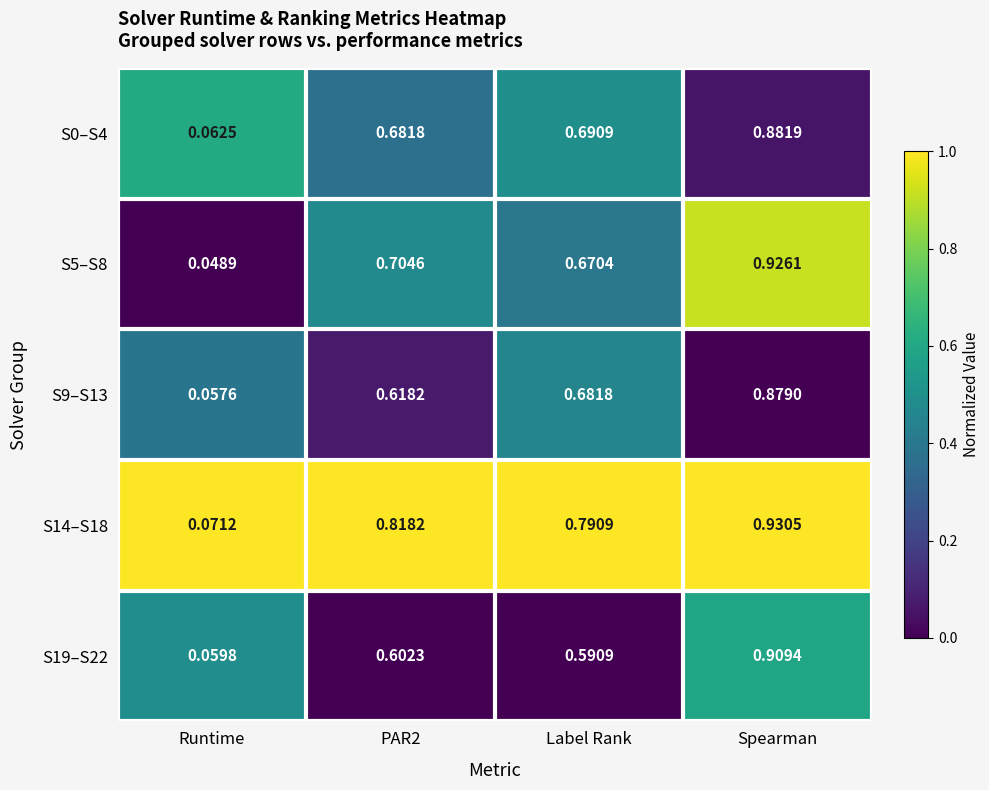

At which category is the sum across all series the highest?

Spearman